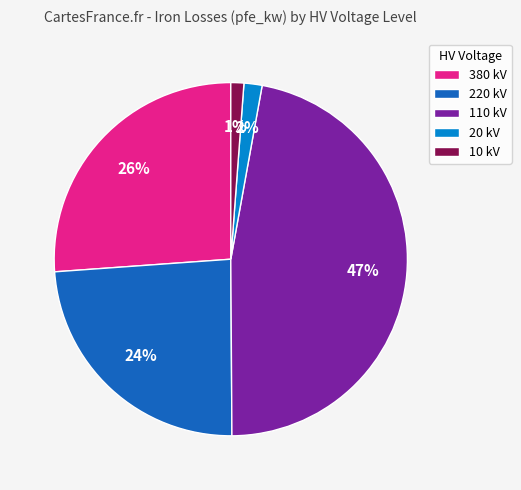

To the nearest percent, what is the combined percentage of 20 kV and 10 kV?

3%